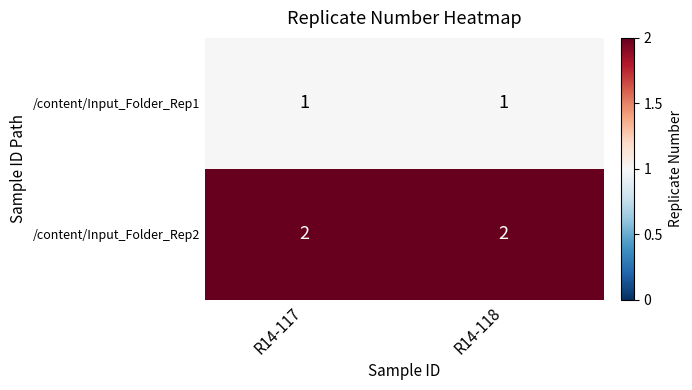

At R14-118, list the series in order from smallest to largest.

/content/Input_Folder_Rep1, /content/Input_Folder_Rep2